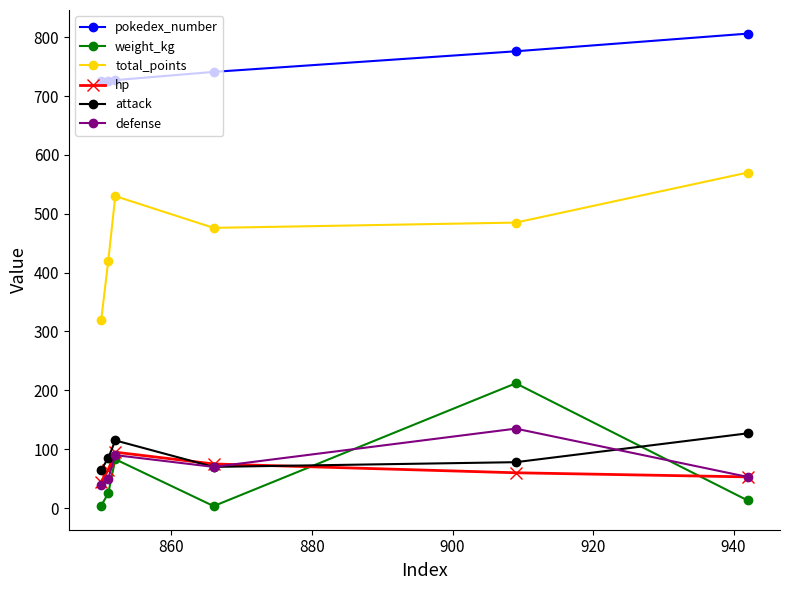

True or false: pokedex_number and weight_kg intersect in this chart.

False